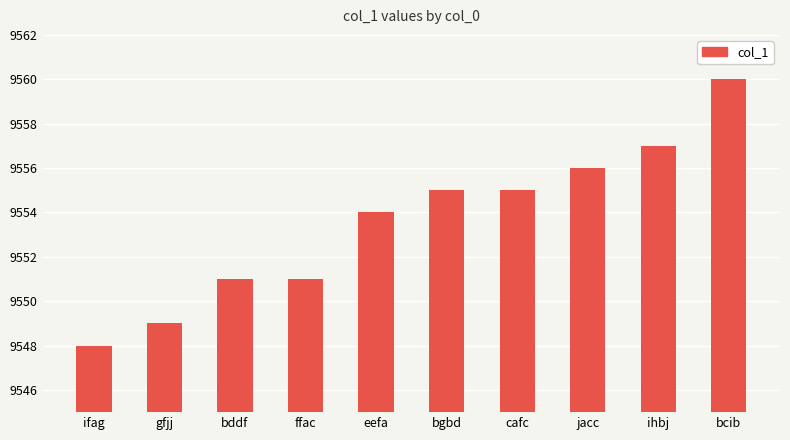

The chart shows a value of 9549 at gfjj. True or false?

True